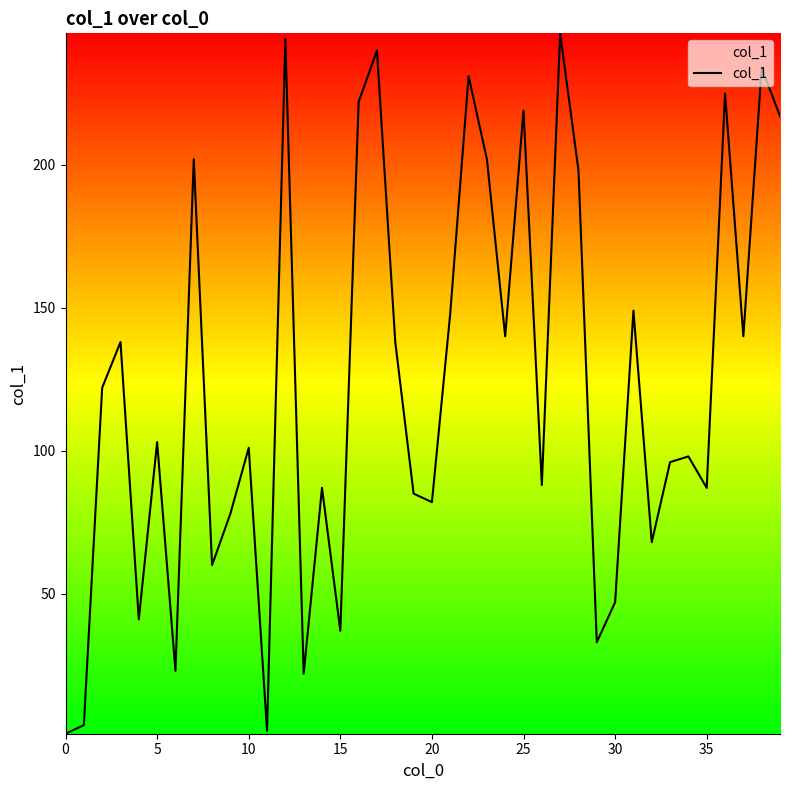

What is the greatest value displayed?

246